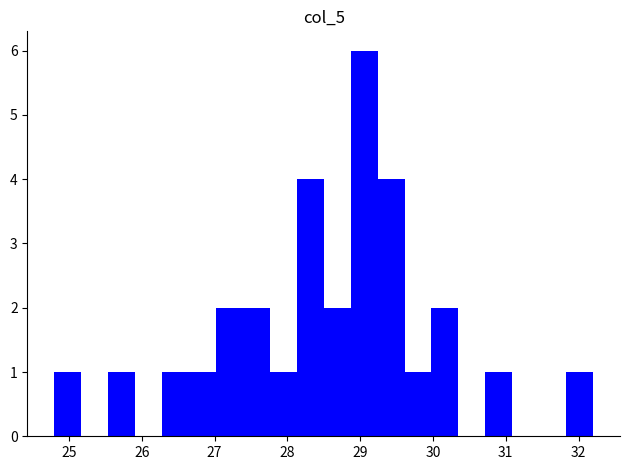

Read against the x-axis, roughly where is the centre of the tallest bar?

29.1